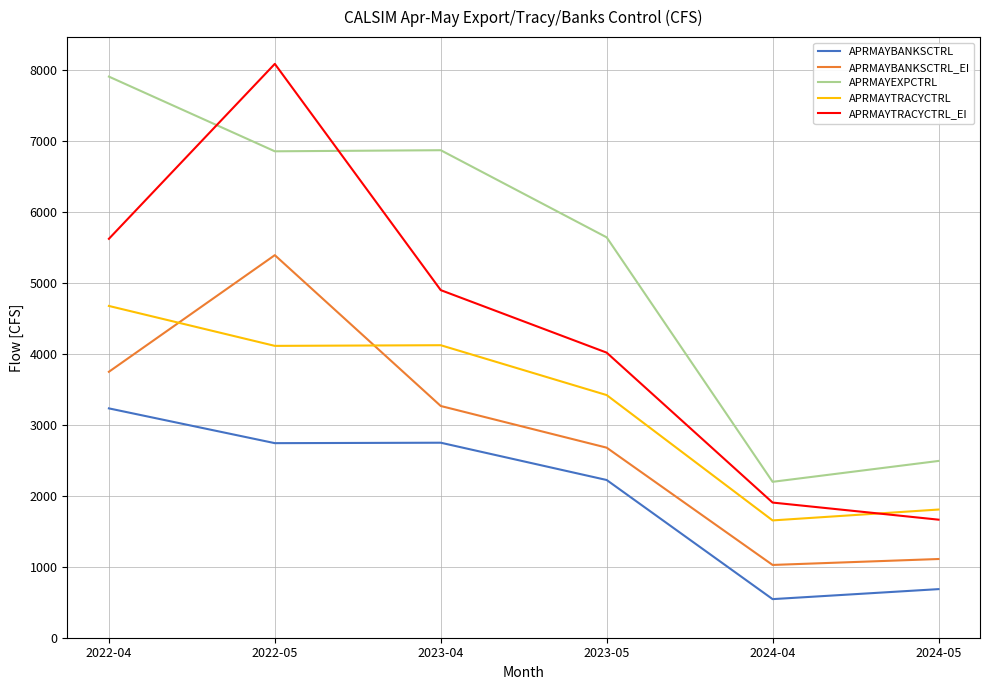

In APRMAYBANKSCTRL_EI, how many points are higher than both neighbors (excluding endpoints)?

1